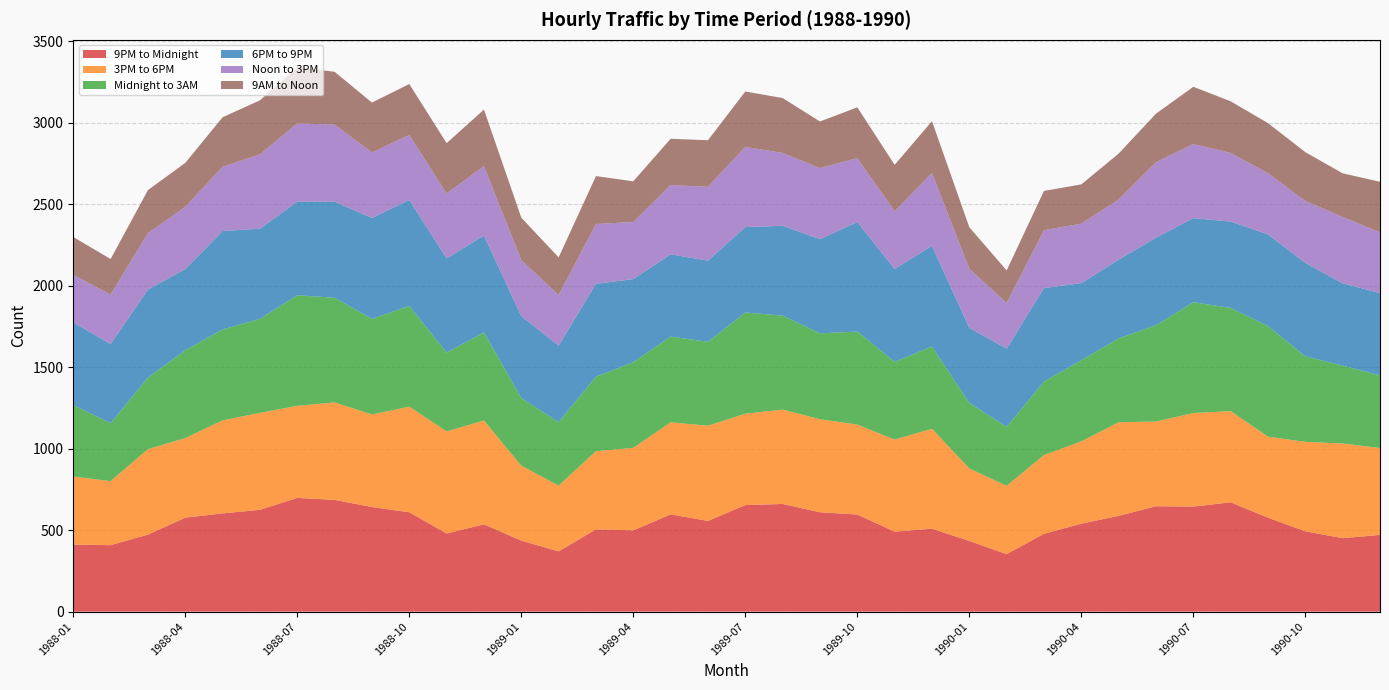

Reading right to left, list all the values displayed in this chart.

9PM to Midnight: 1990-12=471	1990-11=451	1990-10=493	1990-09=577	1990-08=671	1990-07=645	1990-06=647	1990-05=588	1990-04=540	1990-03=478	1990-02=353	1990-01=434	1989-12=509	1989-11=491	1989-10=596	1989-09=610	1989-08=661	1989-07=654	1989-06=557	1989-05=597	1989-04=499	1989-03=505	1989-02=370	1989-01=436	1988-12=536	1988-11=480	1988-10=610	1988-09=642	1988-08=686	1988-07=698	1988-06=625	1988-05=603	1988-04=577	1988-03=473	1988-02=408	1988-01=412
3PM to 6PM: 1990-12=533	1990-11=581	1990-10=549	1990-09=497	1990-08=560	1990-07=574	1990-06=520	1990-05=574	1990-04=505	1990-03=483	1990-02=419	1990-01=445	1989-12=613	1989-11=565	1989-10=552	1989-09=571	1989-08=579	1989-07=561	1989-06=584	1989-05=565	1989-04=506	1989-03=480	1989-02=403	1989-01=460	1988-12=637	1988-11=626	1988-10=648	1988-09=568	1988-08=598	1988-07=565	1988-06=595	1988-05=571	1988-04=488	1988-03=524	1988-02=393	1988-01=417
Midnight to 3AM: 1990-12=446	1990-11=478	1990-10=525	1990-09=679	1990-08=633	1990-07=680	1990-06=591	1990-05=515	1990-04=498	1990-03=451	1990-02=362	1990-01=402	1989-12=505	1989-11=477	1989-10=571	1989-09=527	1989-08=577	1989-07=621	1989-06=515	1989-05=526	1989-04=526	1989-03=457	1989-02=390	1989-01=415	1988-12=541	1988-11=484	1988-10=618	1988-09=587	1988-08=642	1988-07=679	1988-06=577	1988-05=558	1988-04=539	1988-03=440	1988-02=356	1988-01=439
6PM to 9PM: 1990-12=505	1990-11=505	1990-10=573	1990-09=562	1990-08=530	1990-07=516	1990-06=537	1990-05=483	1990-04=473	1990-03=574	1990-02=480	1990-01=461	1989-12=618	1989-11=570	1989-10=672	1989-09=578	1989-08=551	1989-07=524	1989-06=498	1989-05=505	1989-04=510	1989-03=570	1989-02=470	1989-01=503	1988-12=594	1988-11=578	1988-10=650	1988-09=619	1988-08=590	1988-07=574	1988-06=553	1988-05=604	1988-04=498	1988-03=540	1988-02=485	1988-01=508
Noon to 3PM: 1990-12=373	1990-11=407	1990-10=380	1990-09=376	1990-08=421	1990-07=455	1990-06=463	1990-05=369	1990-04=365	1990-03=355	1990-02=280	1990-01=362	1989-12=447	1989-11=354	1989-10=392	1989-09=436	1989-08=447	1989-07=492	1989-06=453	1989-05=425	1989-04=350	1989-03=367	1989-02=310	1989-01=344	1988-12=425	1988-11=398	1988-10=399	1988-09=402	1988-08=473	1988-07=480	1988-06=456	1988-05=394	1988-04=382	1988-03=346	1988-02=304	1988-01=290
9AM to Noon: 1990-12=310	1990-11=268	1990-10=300	1990-09=307	1990-08=317	1990-07=351	1990-06=298	1990-05=282	1990-04=241	1990-03=241	1990-02=200	1990-01=255	1989-12=318	1989-11=285	1989-10=312	1989-09=286	1989-08=337	1989-07=340	1989-06=286	1989-05=284	1989-04=250	1989-03=294	1989-02=231	1989-01=260	1988-12=348	1988-11=309	1988-10=313	1988-09=306	1988-08=324	1988-07=346	1988-06=332	1988-05=304	1988-04=270	1988-03=264	1988-02=218	1988-01=233